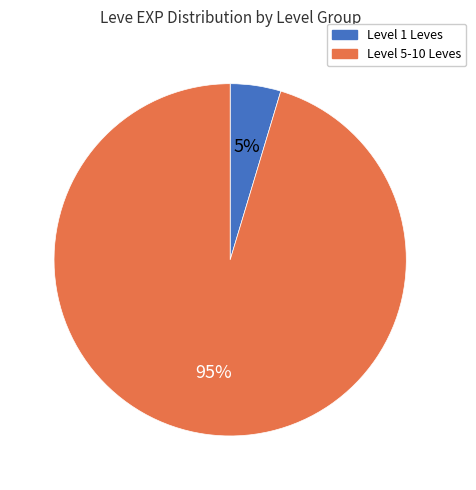

Is there a majority slice in this chart?

Yes